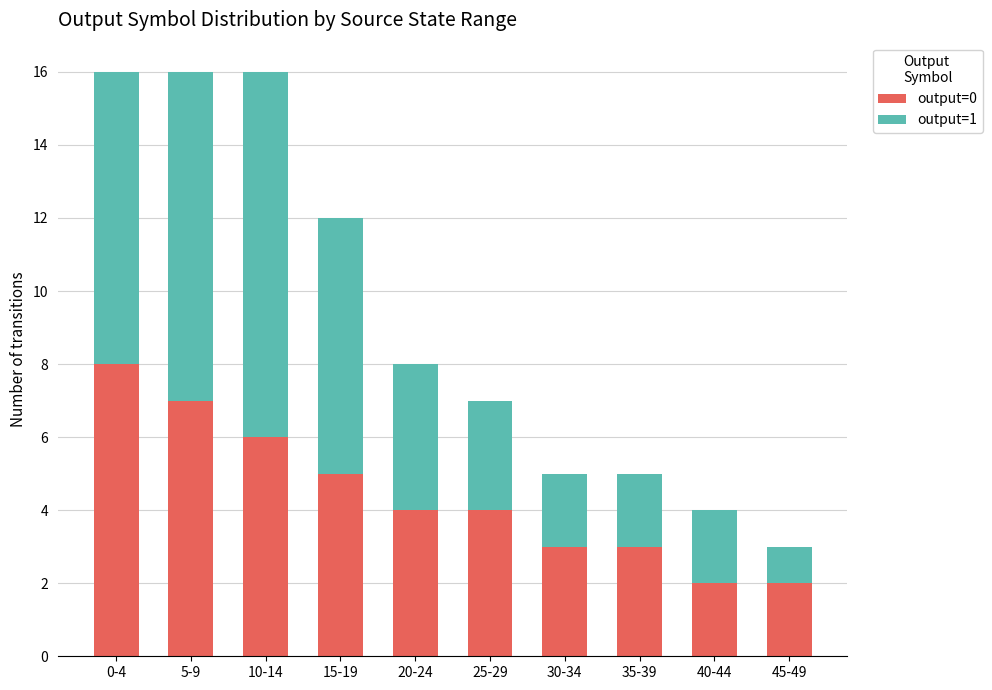

Reading right to left, what are the values for output=0?

2	2	3	3	4	4	5	6	7	8